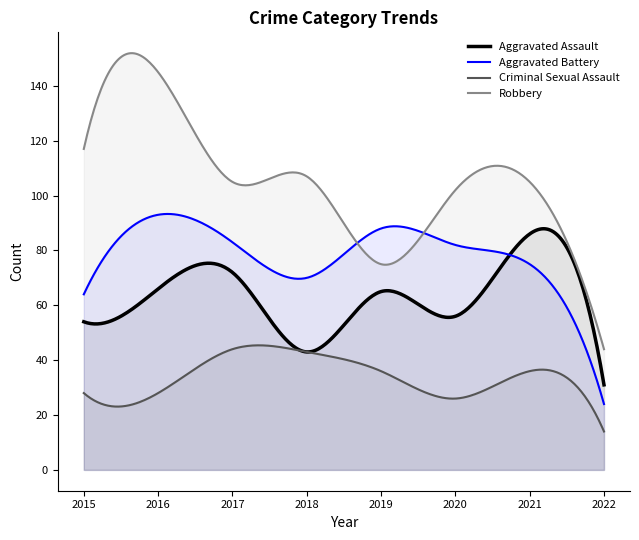

What is the value of the Aggravated Assault point at the 3rd from the left?

72